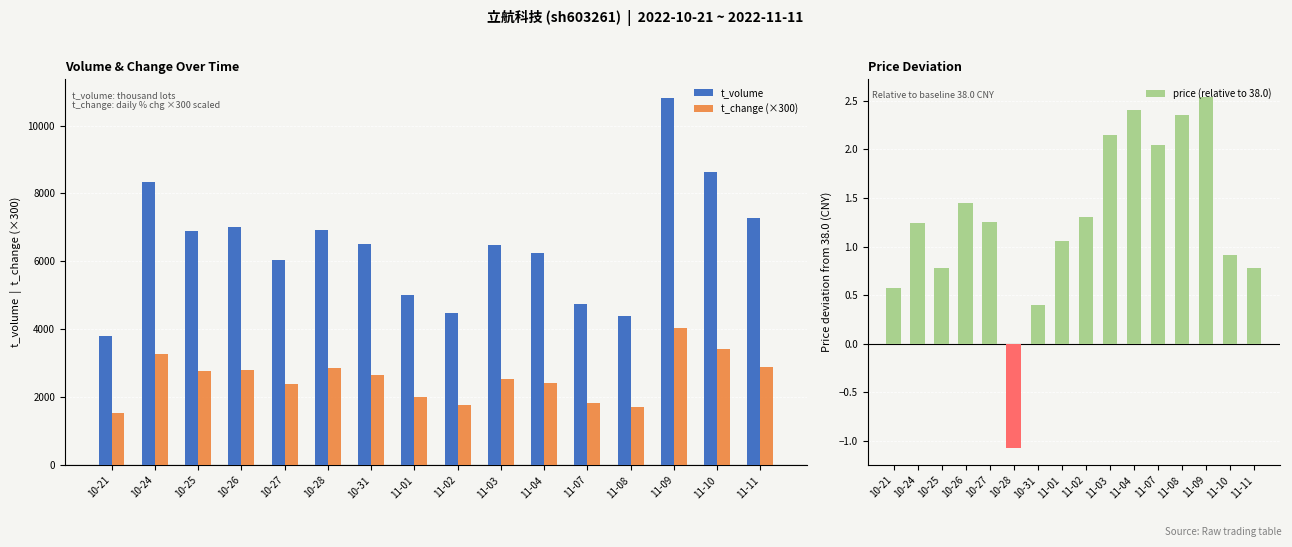

Is it true that t_change (×300) equals 2760.0 at 10-25?

True